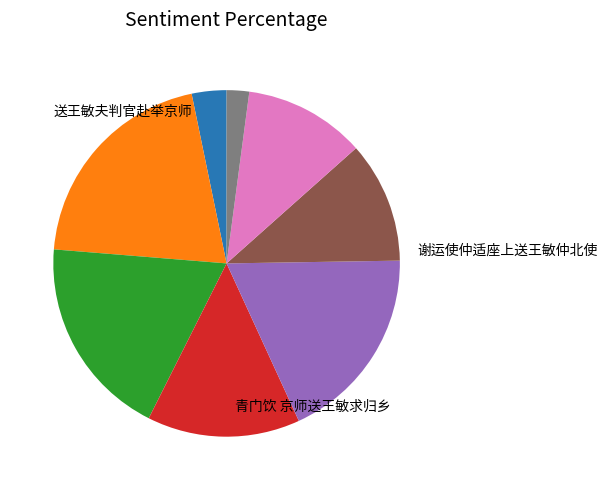

Is there a majority slice in this chart?

No